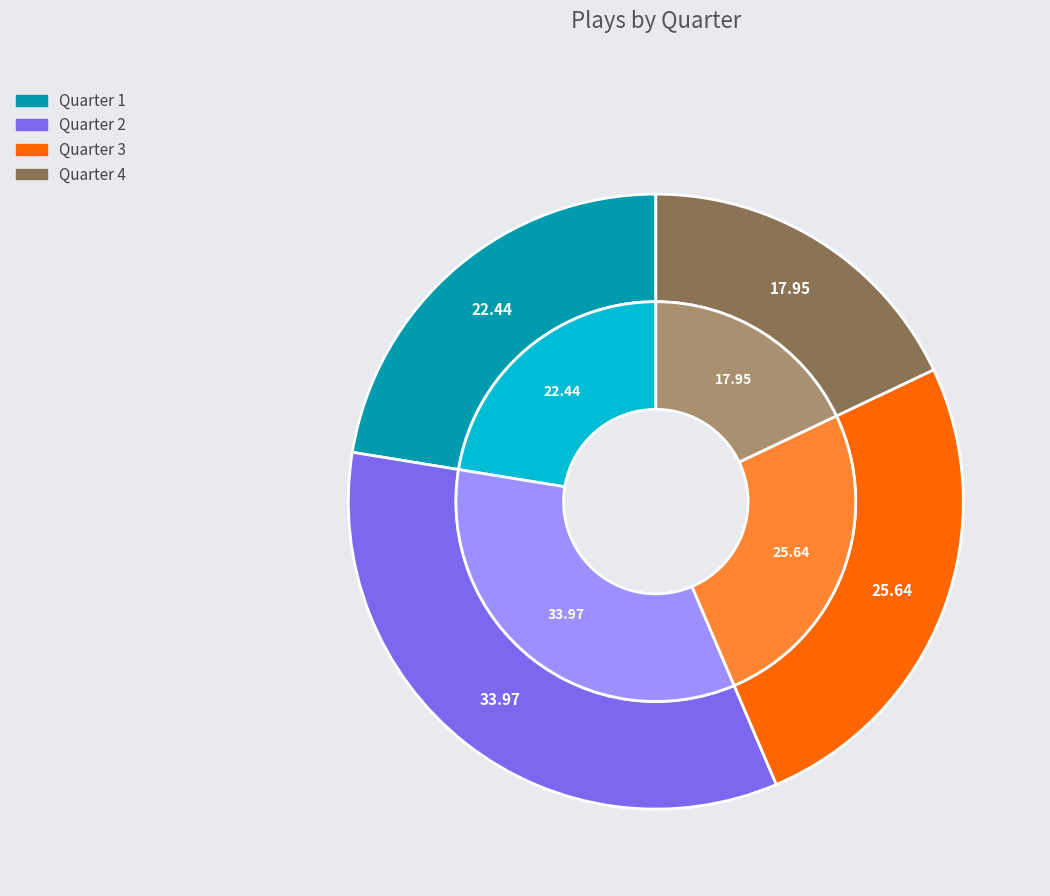

Is Quarter 1 the majority of the pie?

No